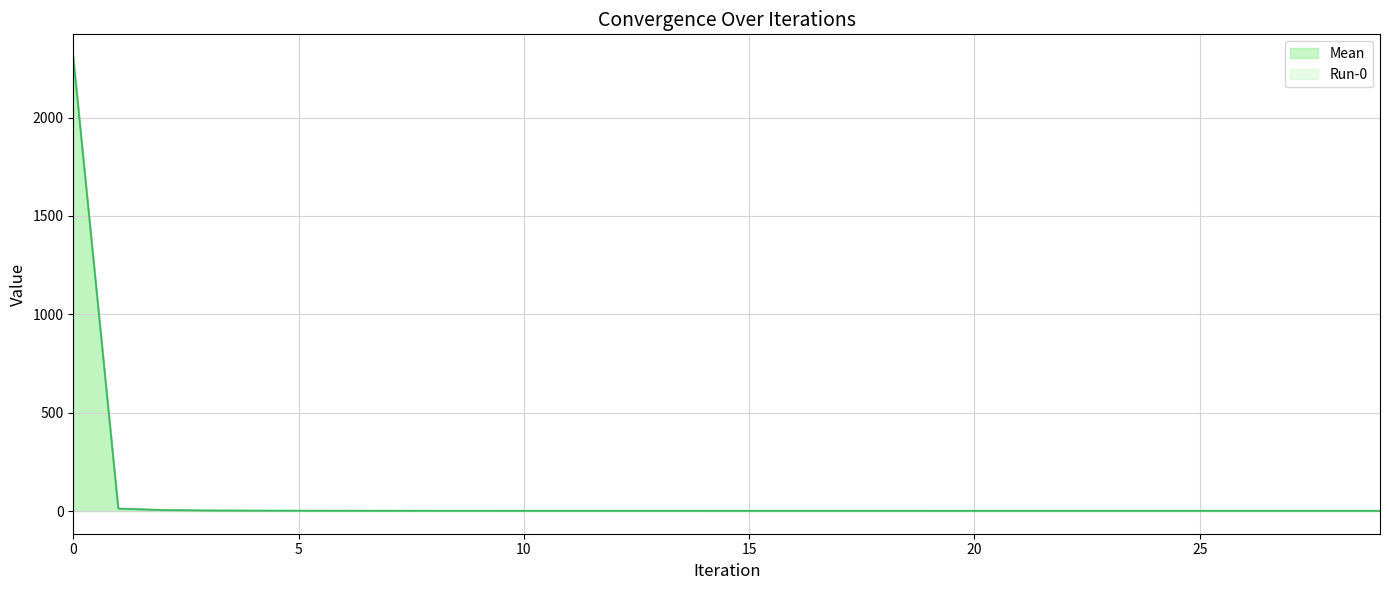

Is it true that Run-0 equals 0.9 at 13?

True